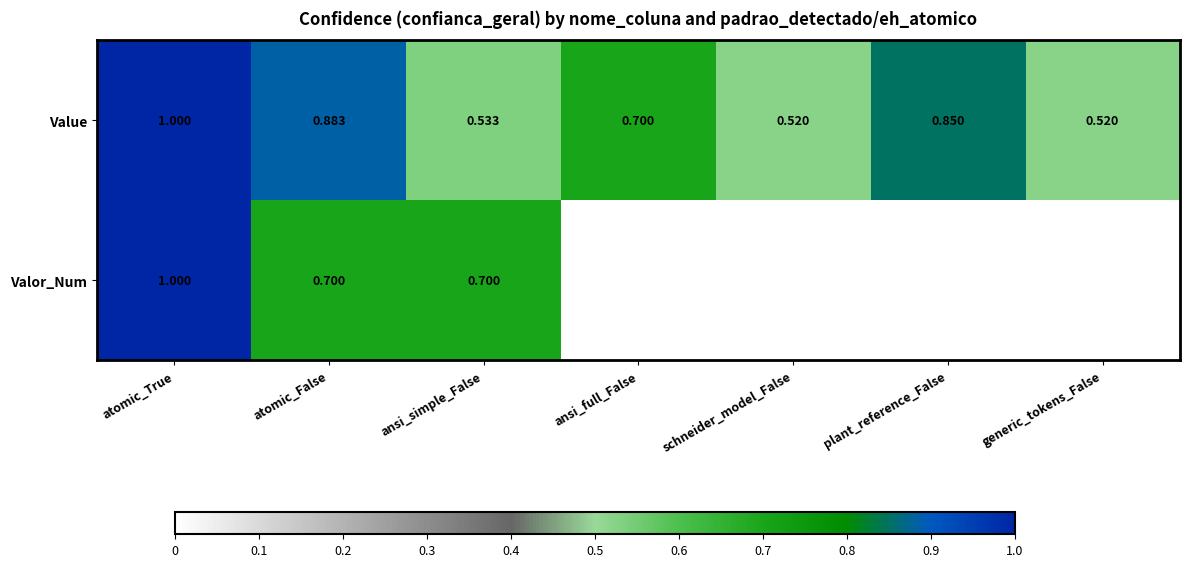

Which series has the widest spread of values?

Valor_Num